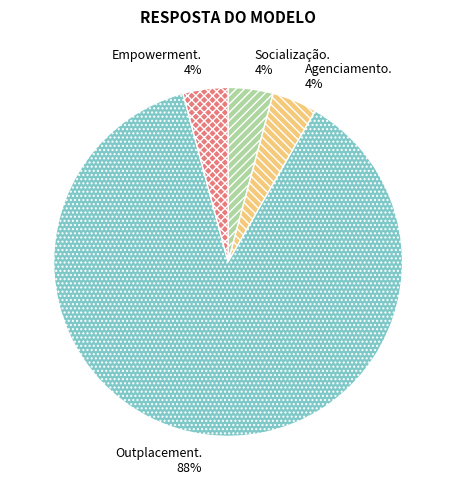

Is it true that Empowerment. is 14% of the pie?

False